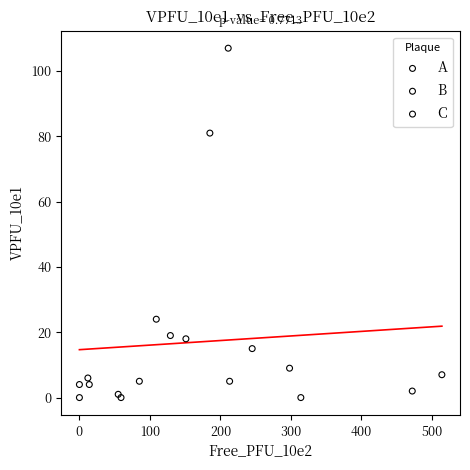

Which series reaches the maximum Y coordinate?

A